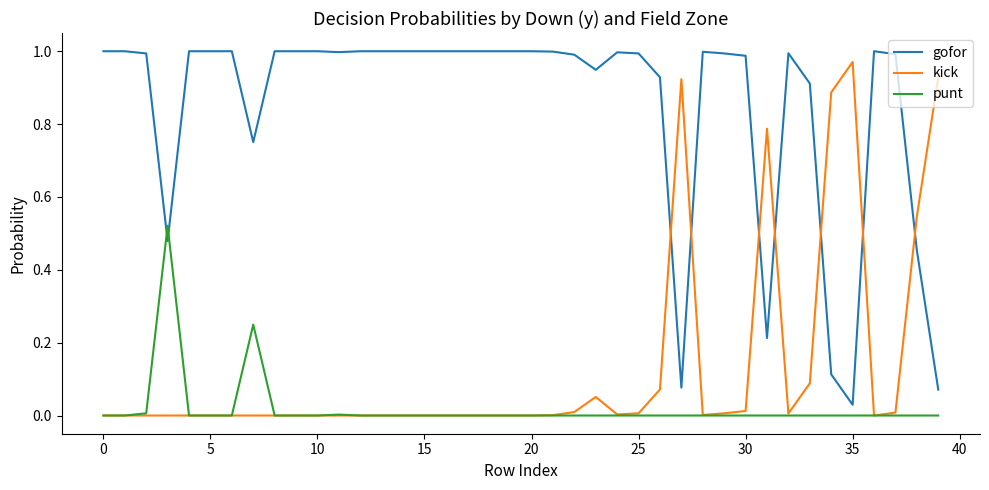

Which series has the largest total across all categories?

gofor